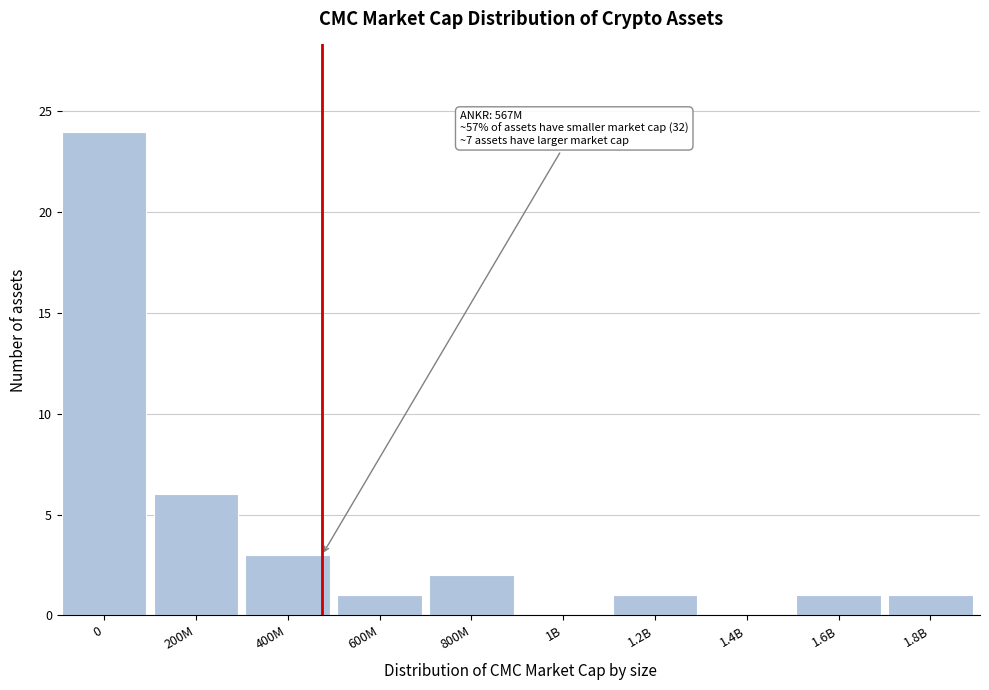

Reading right to left, what are all the values shown in this chart?

1.8B=1	1.6B=1	1.4B=0	1.2B=1	1B=0	800M=2	600M=1	400M=3	200M=6	0=24